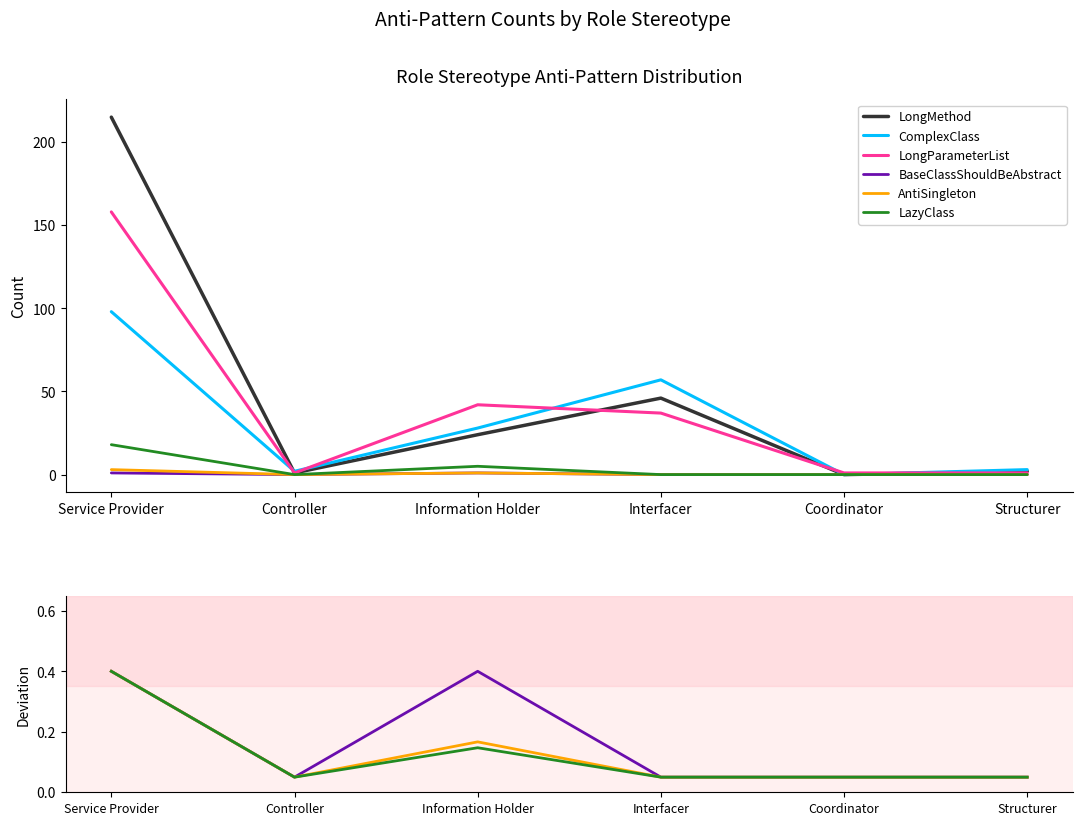

True or false: LongMethod has more than 0 interior local peaks.

True